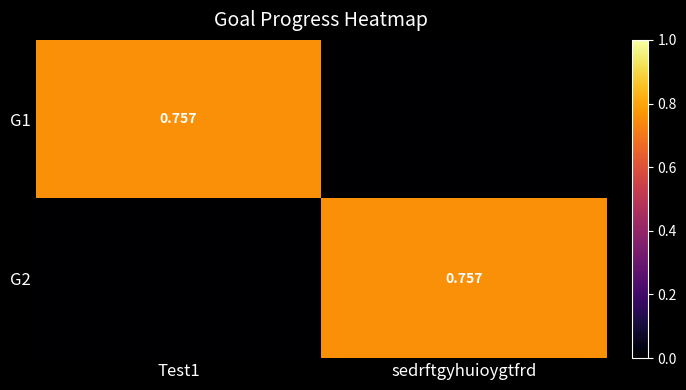

What is the sum of the G1 values at sedrftgyhuioygtfrd and Test1?

0.8